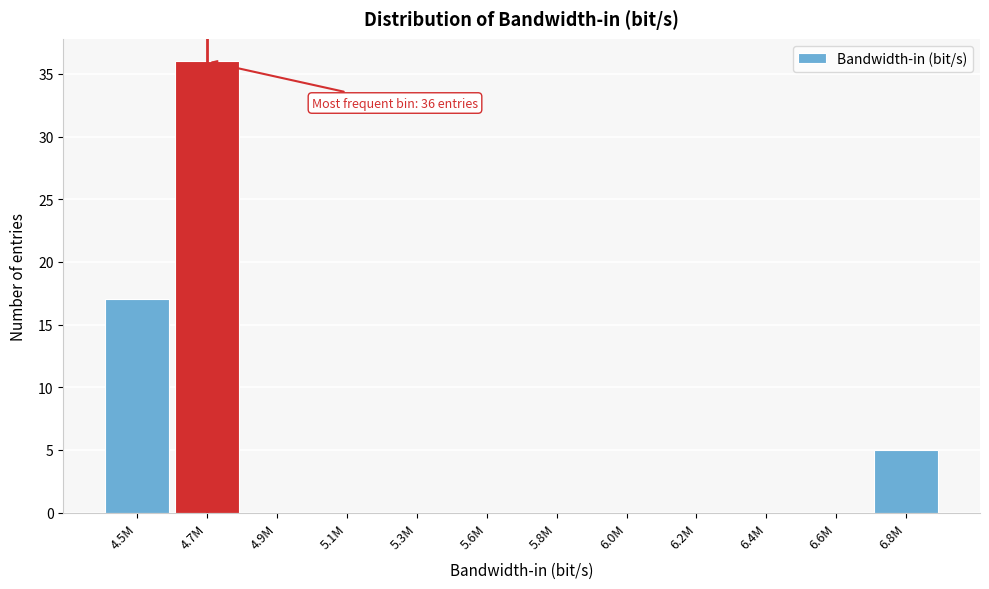

Reading right to left, what are all the values shown in this chart?

6.8M=5	6.6M=0	6.4M=0	6.2M=0	6.0M=0	5.8M=0	5.6M=0	5.3M=0	5.1M=0	4.9M=0	4.7M=36	4.5M=17